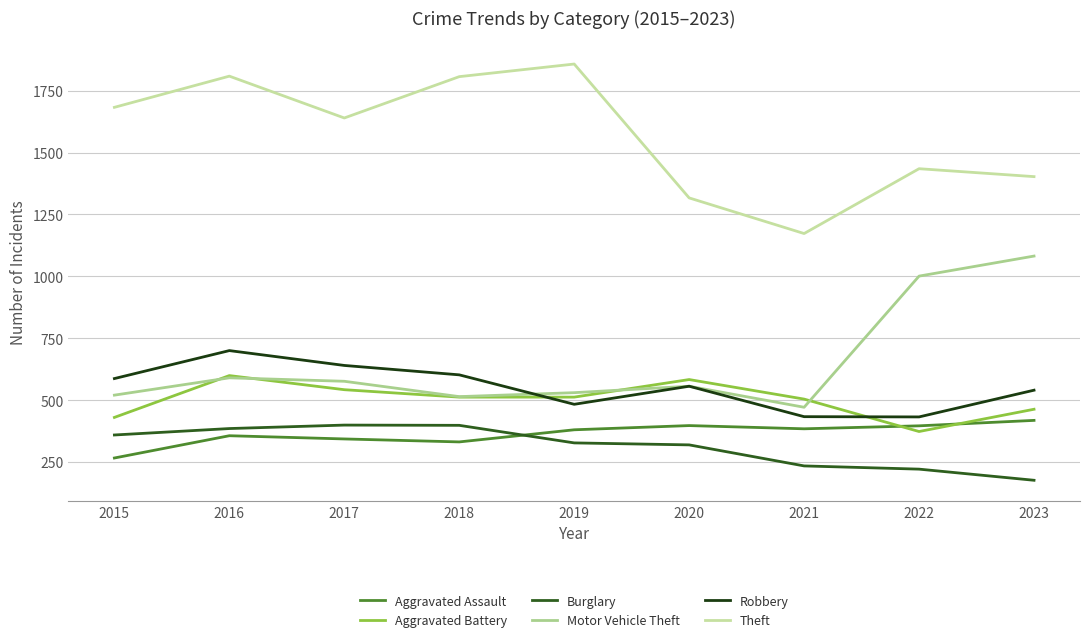

At which label does Theft first exceed 1640?

2015